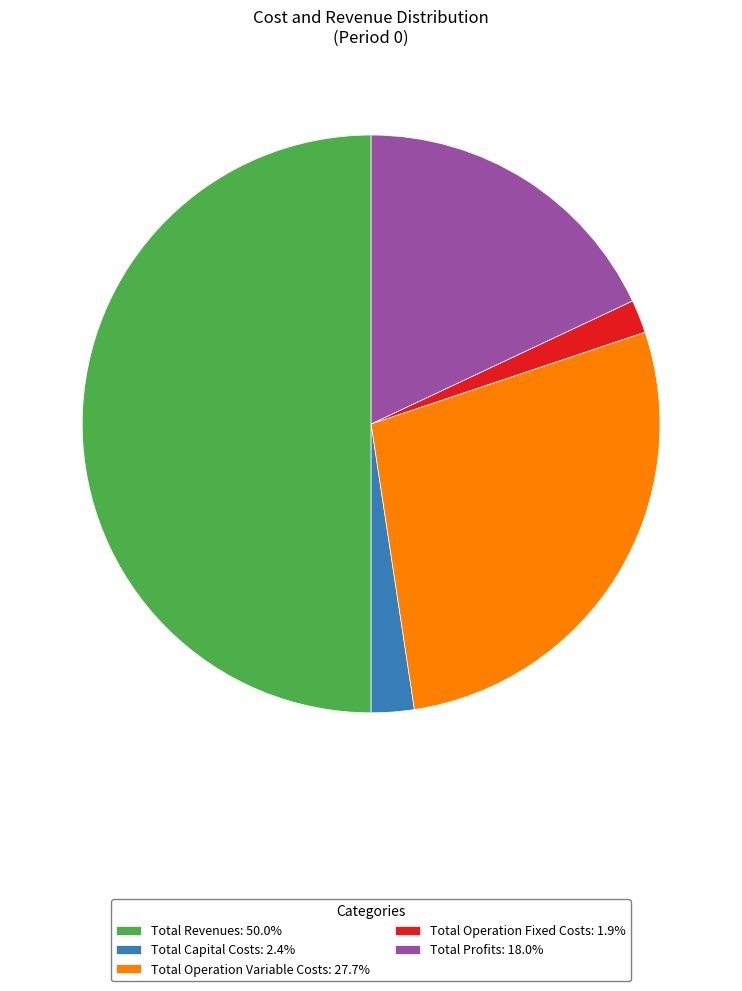

How many segments does this pie chart have?

5